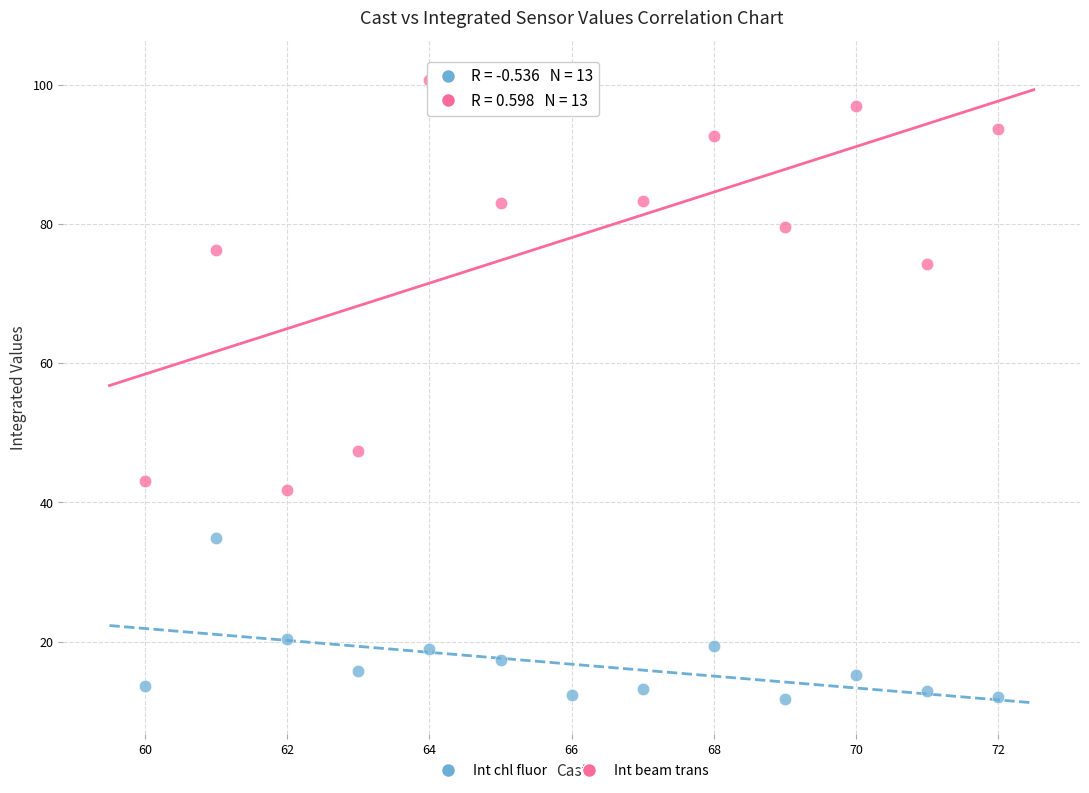

Across all data points, what is the range of X values (max minus min)?

12.0